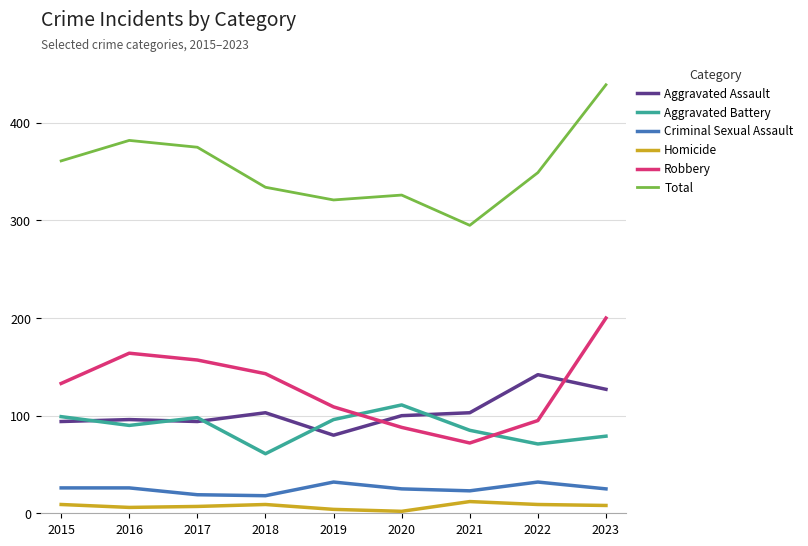

At which category does Robbery reach its first local valley?

2021